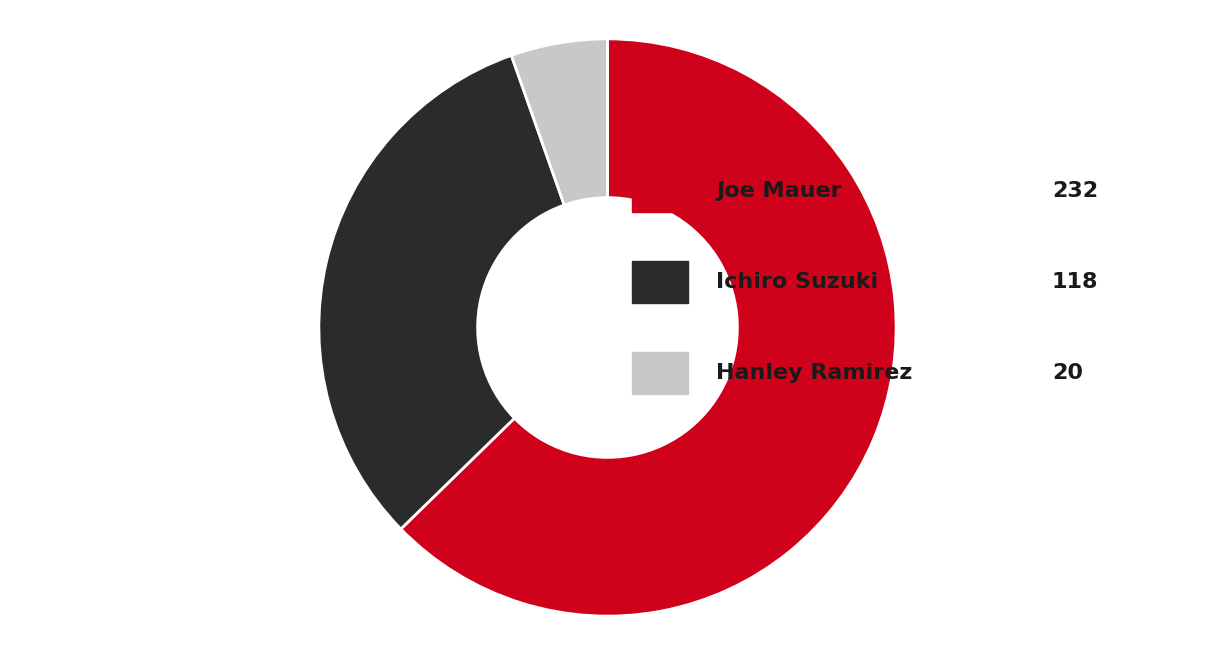

Is there a majority slice in this chart?

Yes